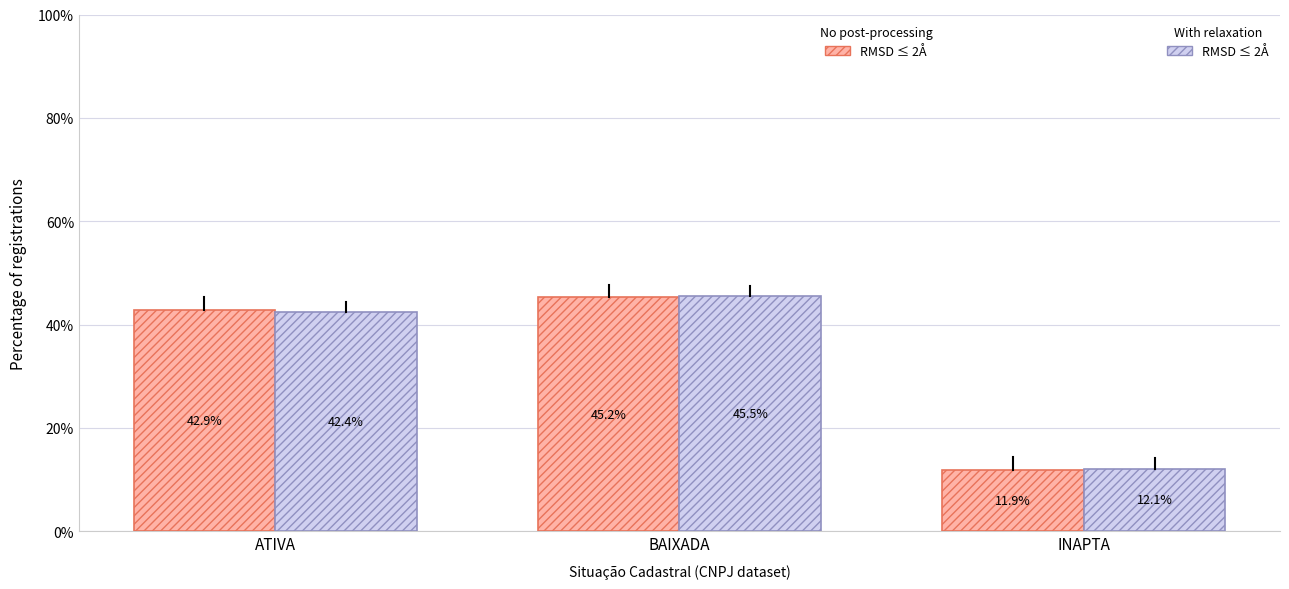

Count the number of categories in the chart.

3